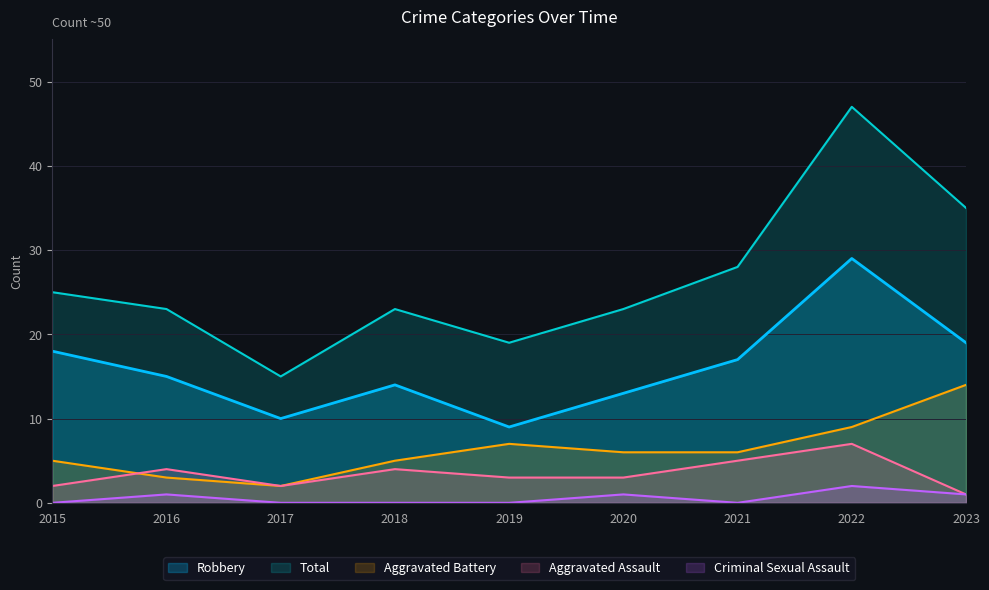

At how many categories does at least one series exceed 31?

2